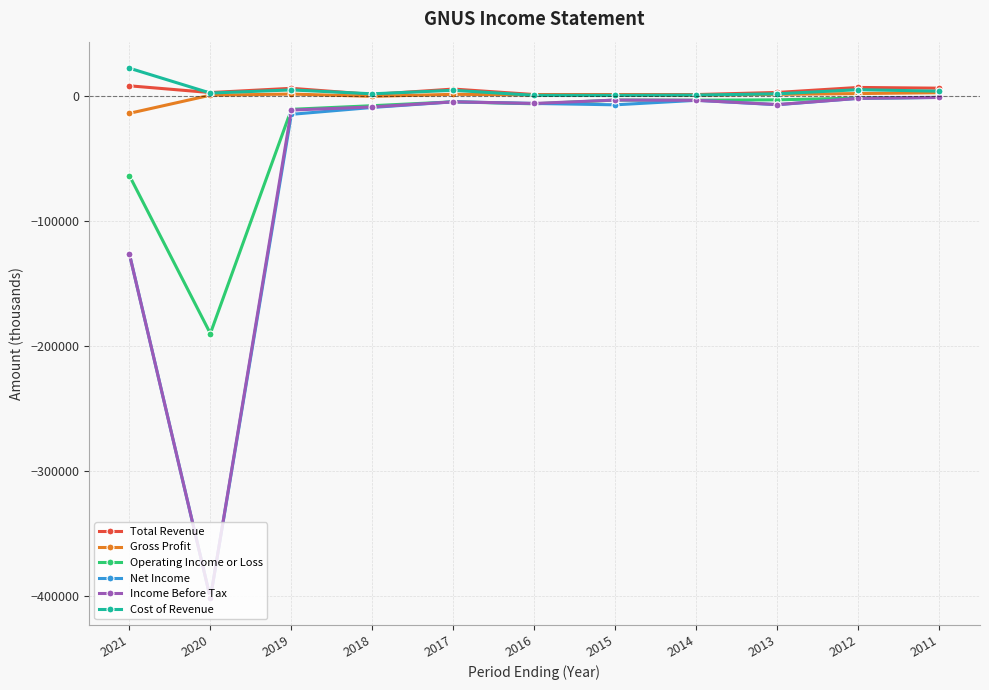

What is the minimum value shown in the chart?

-401700